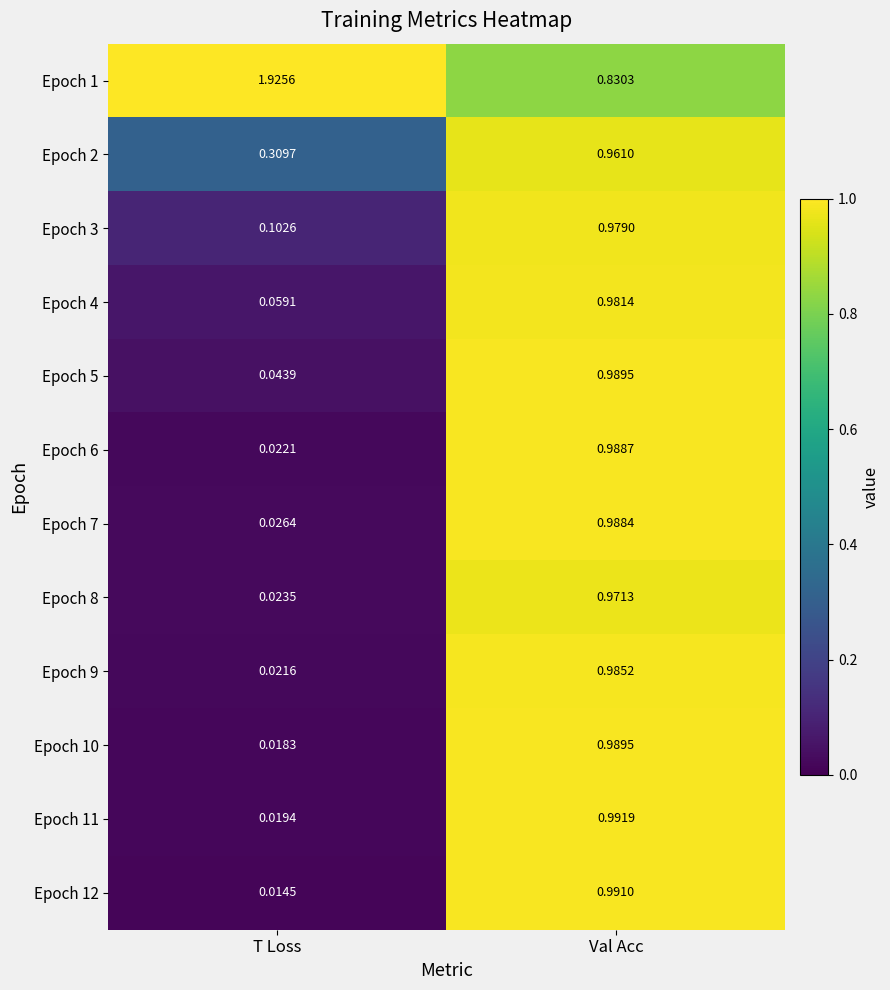

Between T Loss and Val Acc, which series saw the biggest shift?

Epoch 1